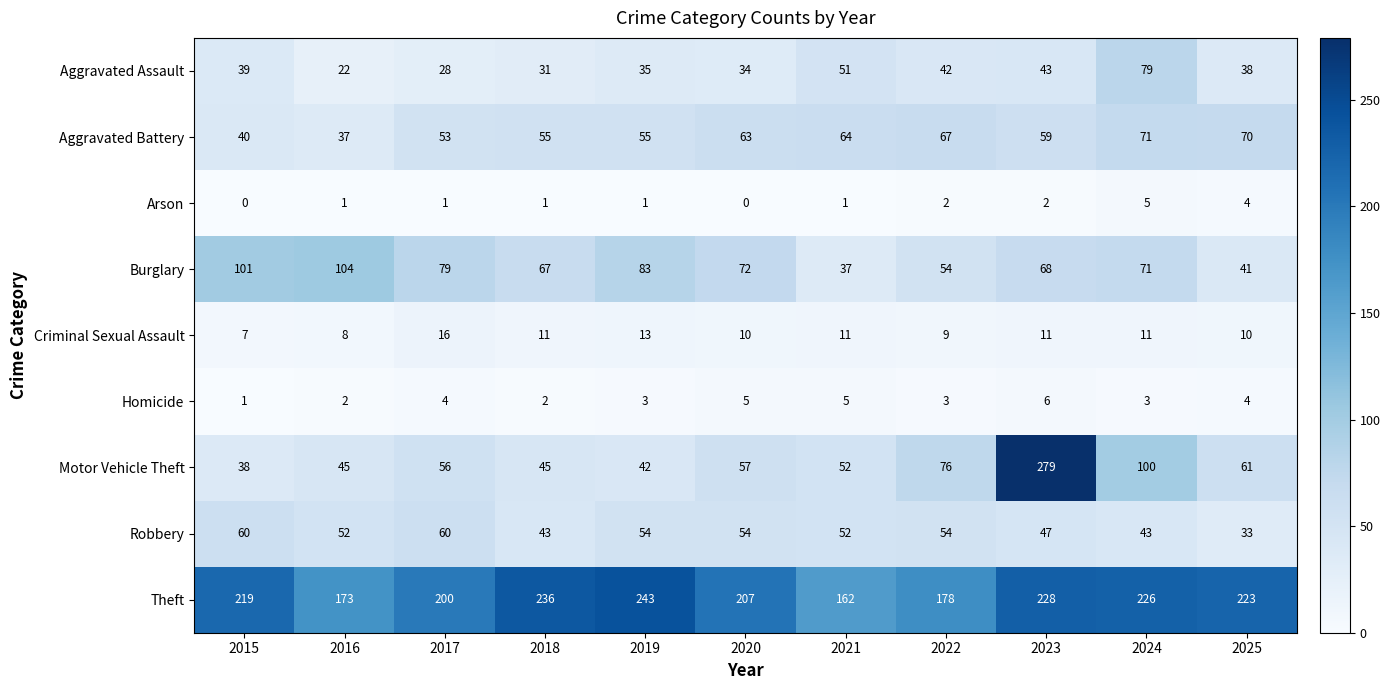

Between 2018 and 2022, which series saw the biggest shift?

Theft